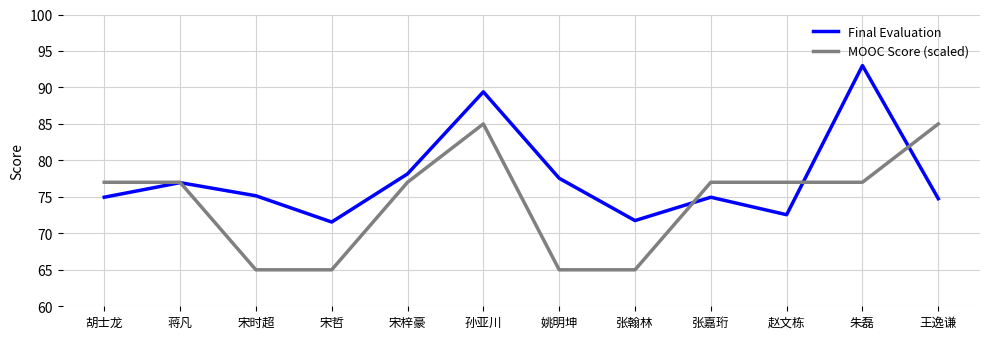

What is the total value across all series at 朱磊?

170.0